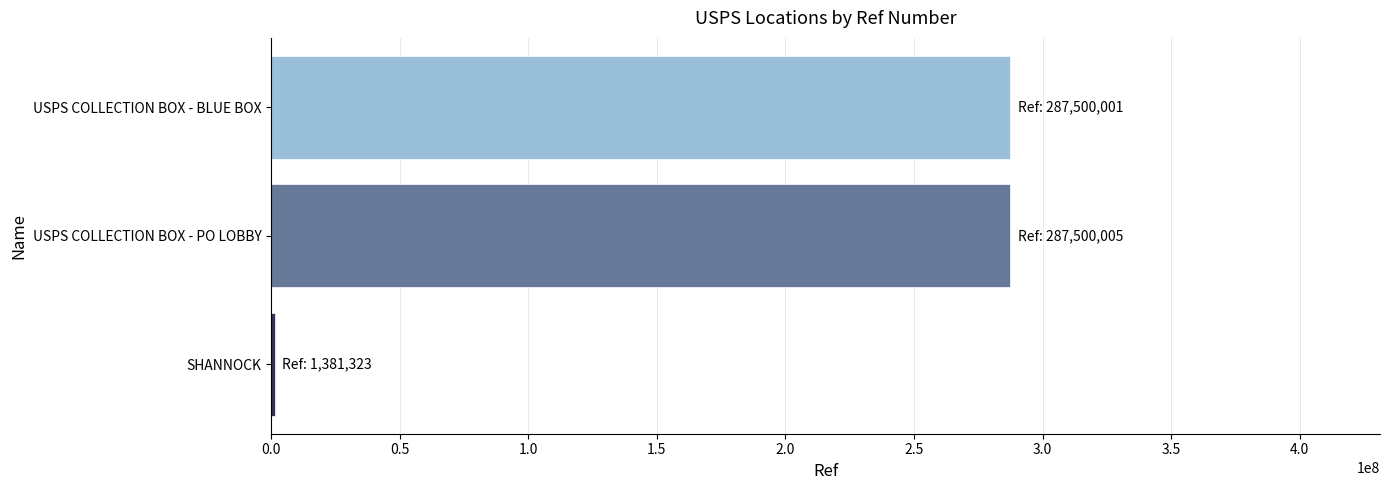

What is the average value?

192127110